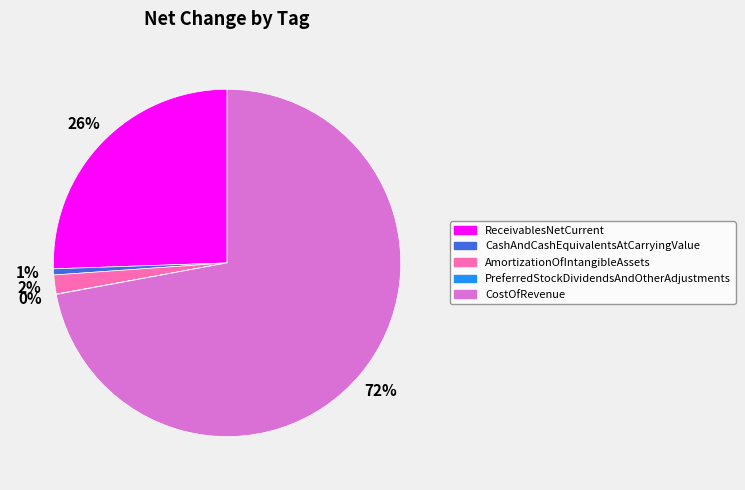

To the nearest percent, what percentage of the pie is ReceivablesNetCurrent?

26%